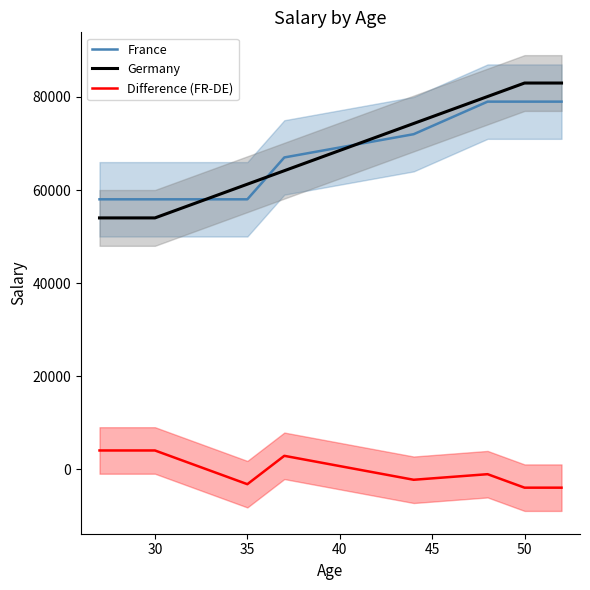

The value of Germany at 30 is 90911.1. True or false?

False